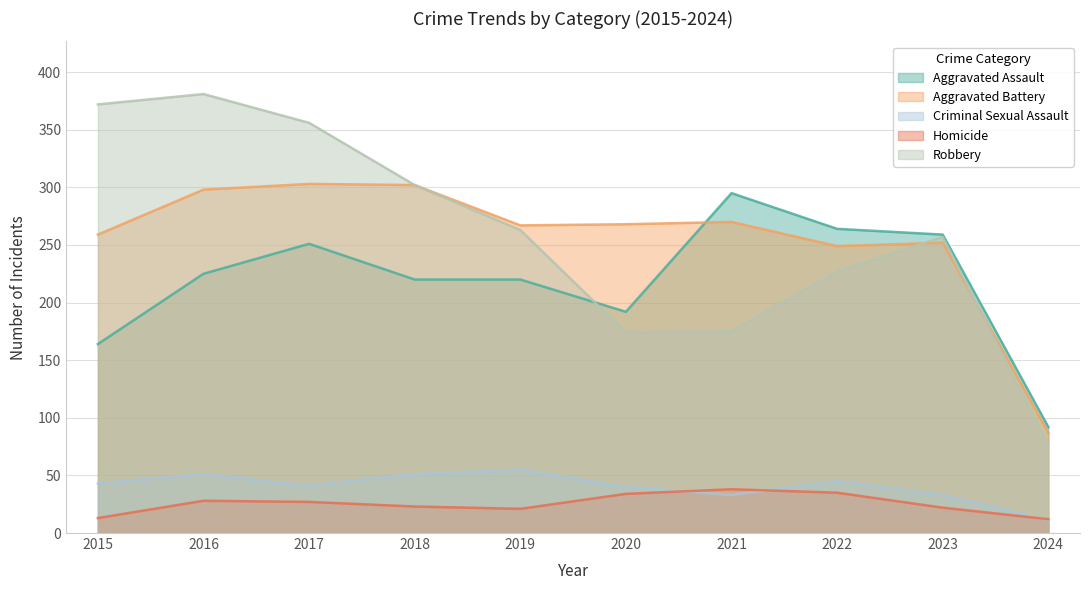

What is the sum of the Aggravated Assault values at 2018 and 2020?

412